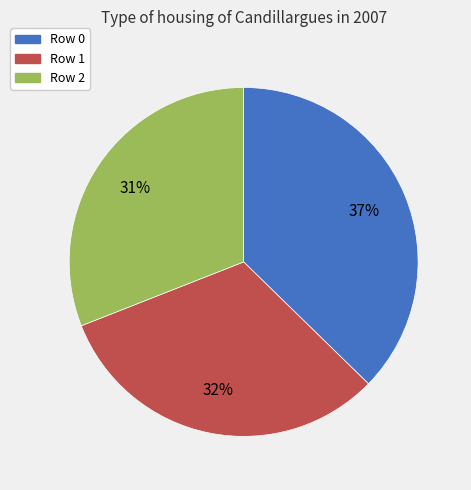

To the nearest percent, what is the difference between the largest and smallest slice percentages?

6%